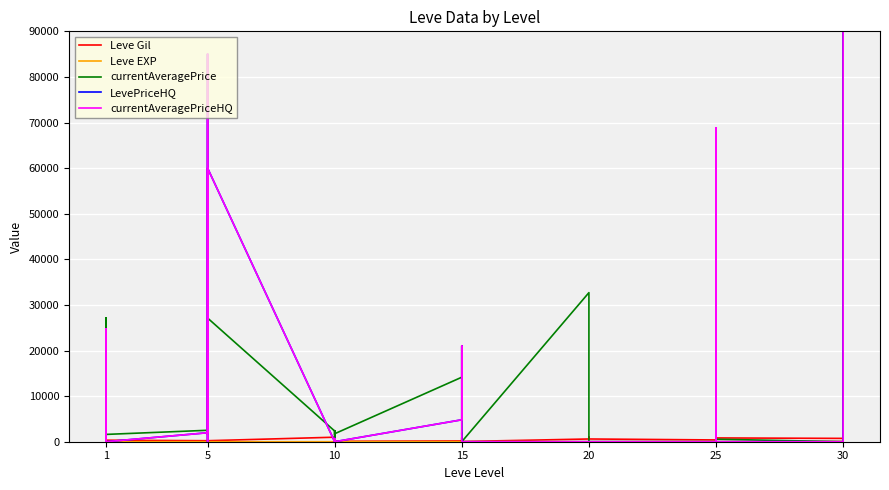

True or false: Leve Gil has a value of 1614 at 10.

False